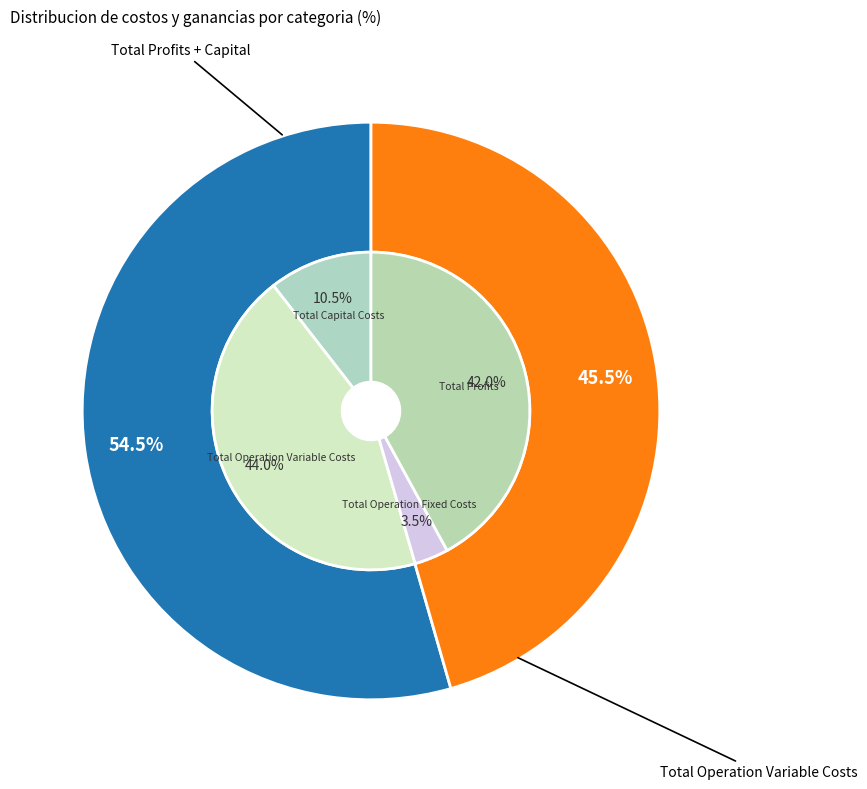

Which slice is the largest?

Total Operation Variable Costs